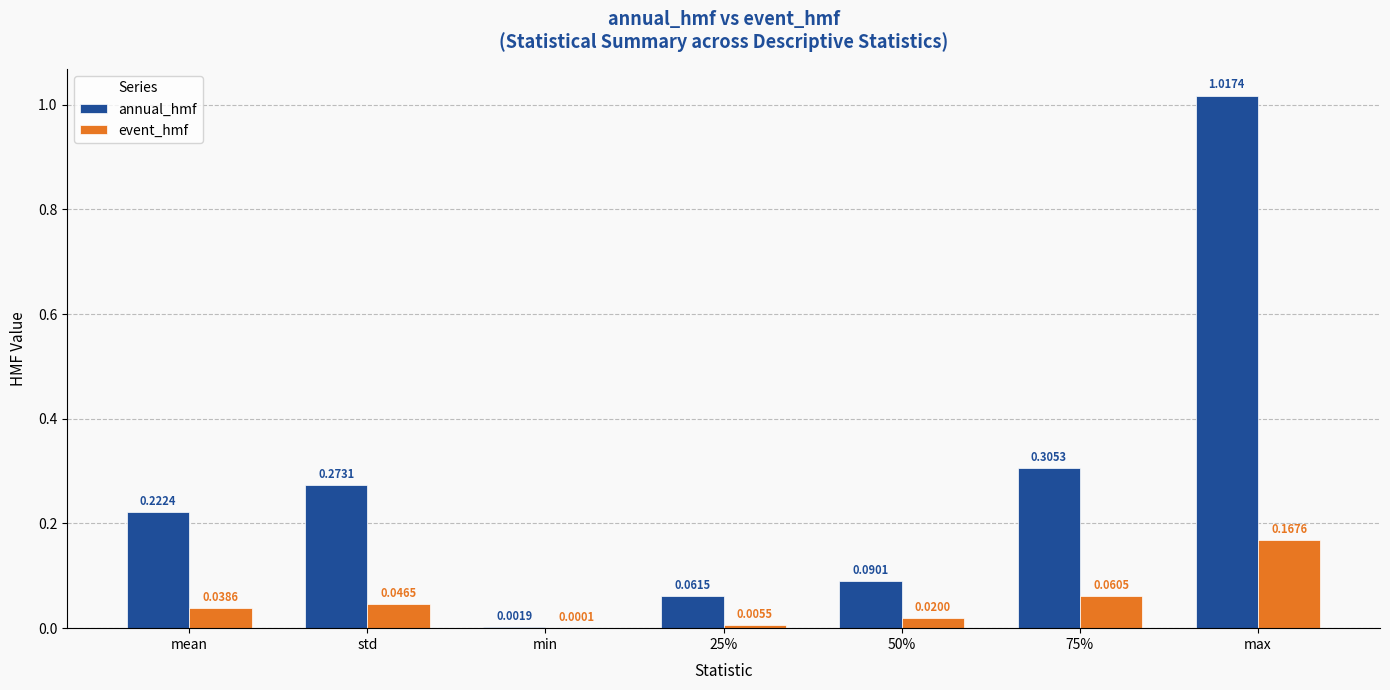

Between std and min, which series saw the biggest shift?

annual_hmf